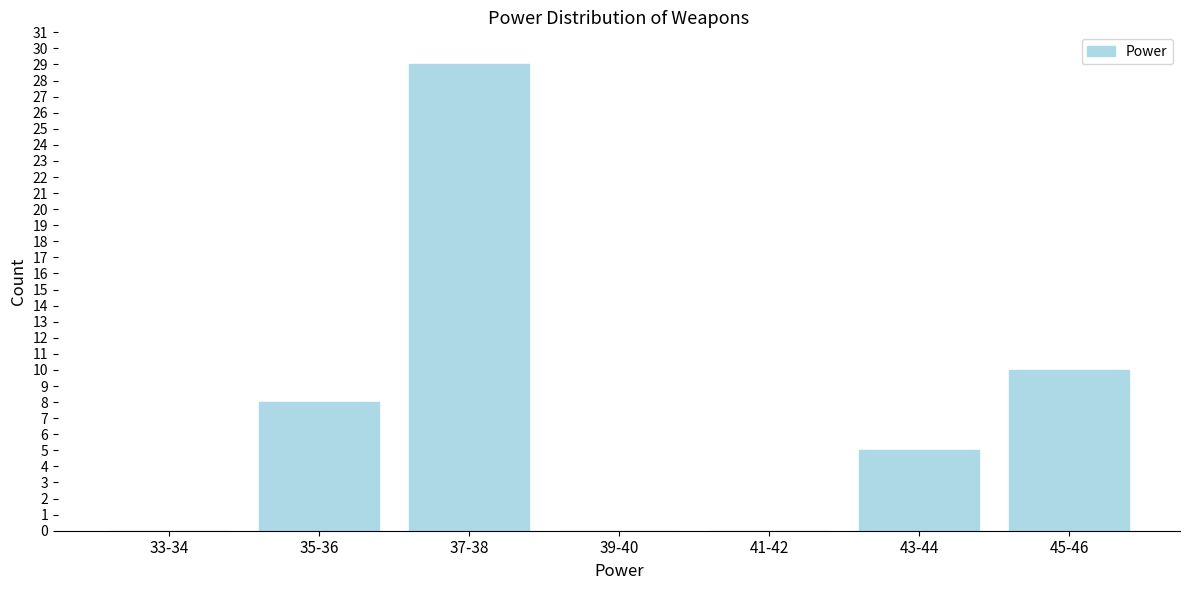

Reading right to left, transcribe all the data shown in this chart.

45-46=10	43-44=5	41-42=0	39-40=0	37-38=29	35-36=8	33-34=0